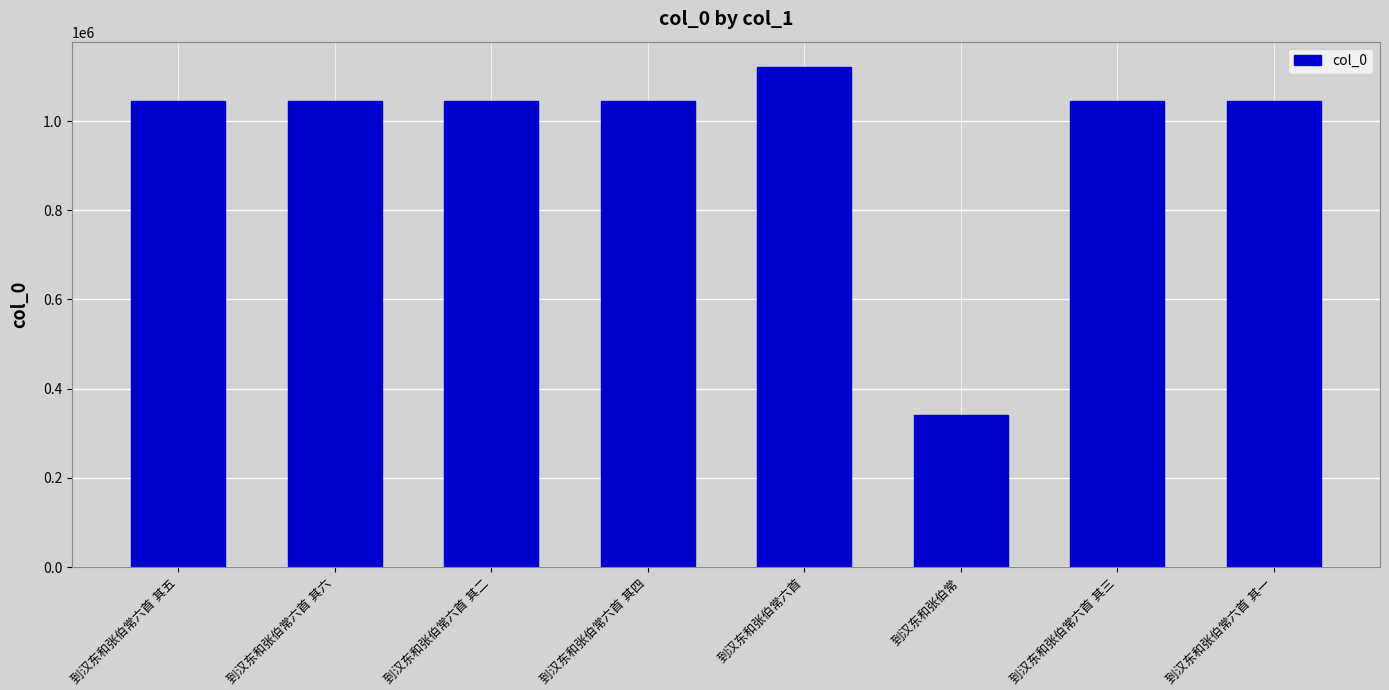

What is the value of the 1st bar from the left?

1044541